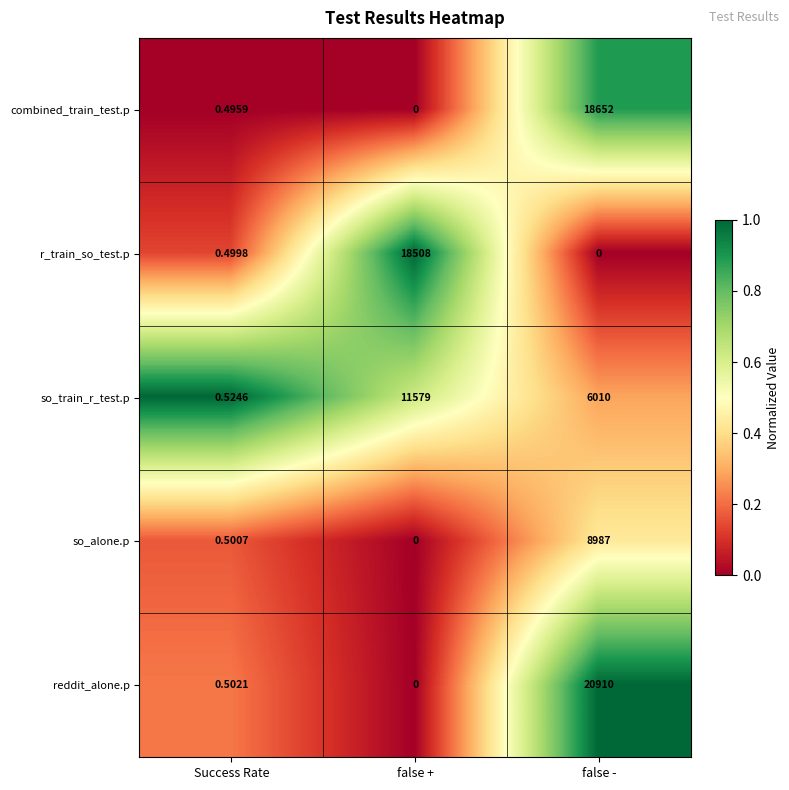

Which series changed the most between false + and false -?

reddit_alone.p